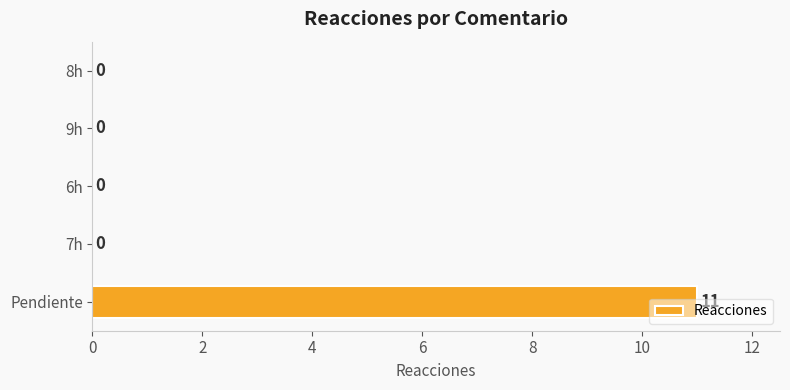

Is it true that the value at 8h is 6?

False